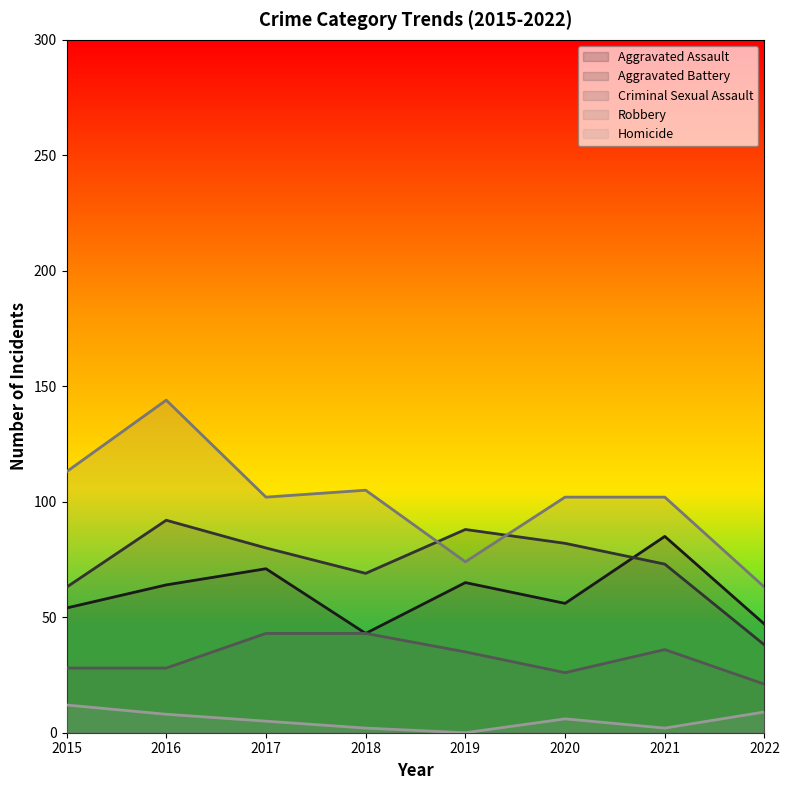

Rank the series by their maximum value, from lowest to highest.

Homicide, Criminal Sexual Assault, Aggravated Assault, Aggravated Battery, Robbery